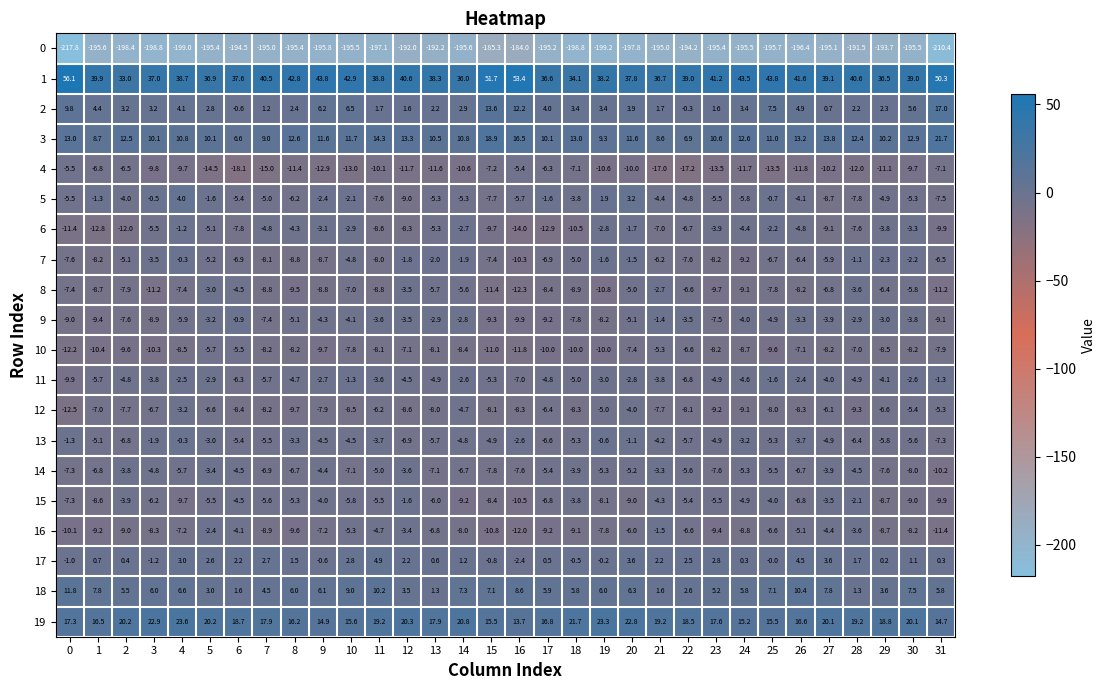

At which label is 7 closest to -5?

18